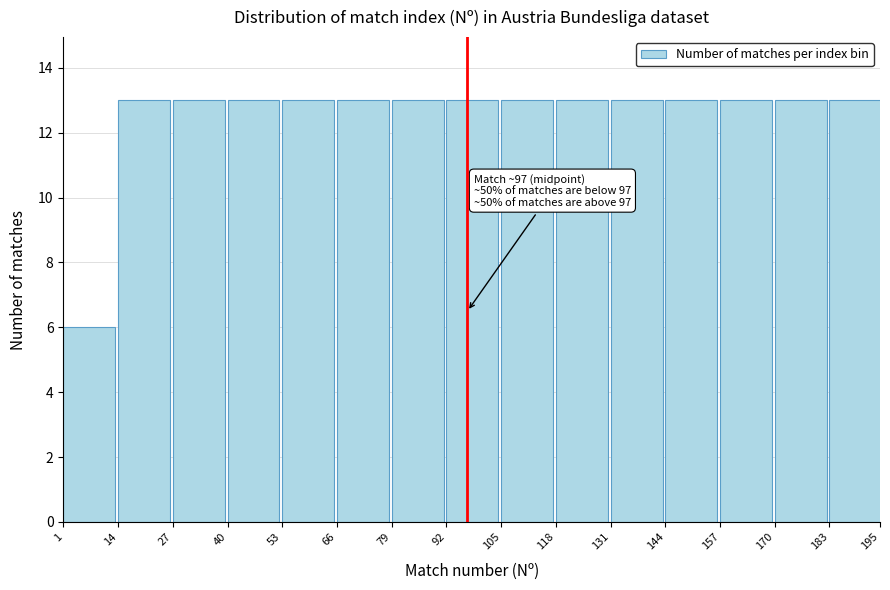

Reading left to right, list all the values displayed in this chart.

1=6	14=13	27=13	40=13	53=13	66=13	79=13	92=13	105=13	118=13	131=13	144=13	157=13	170=13	195=13